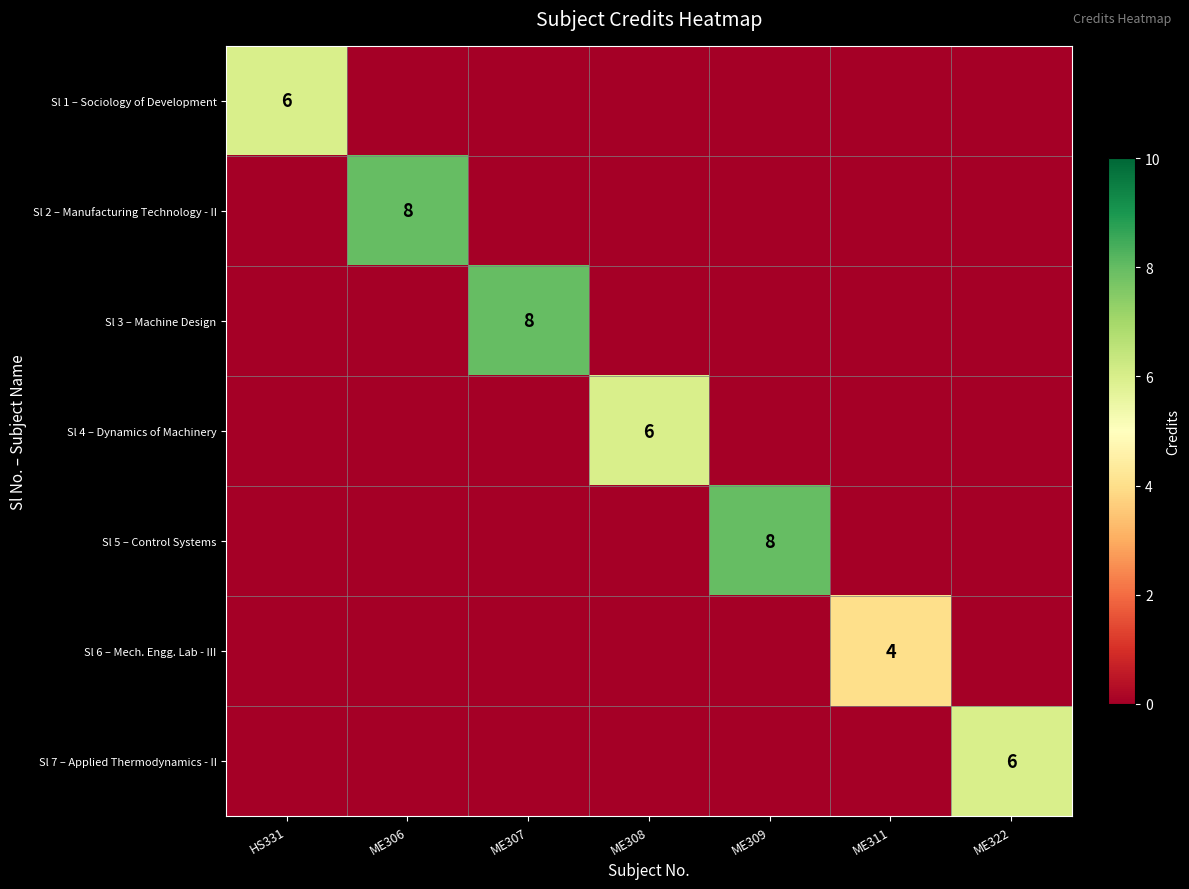

At which category is the sum across all series the highest?

ME306